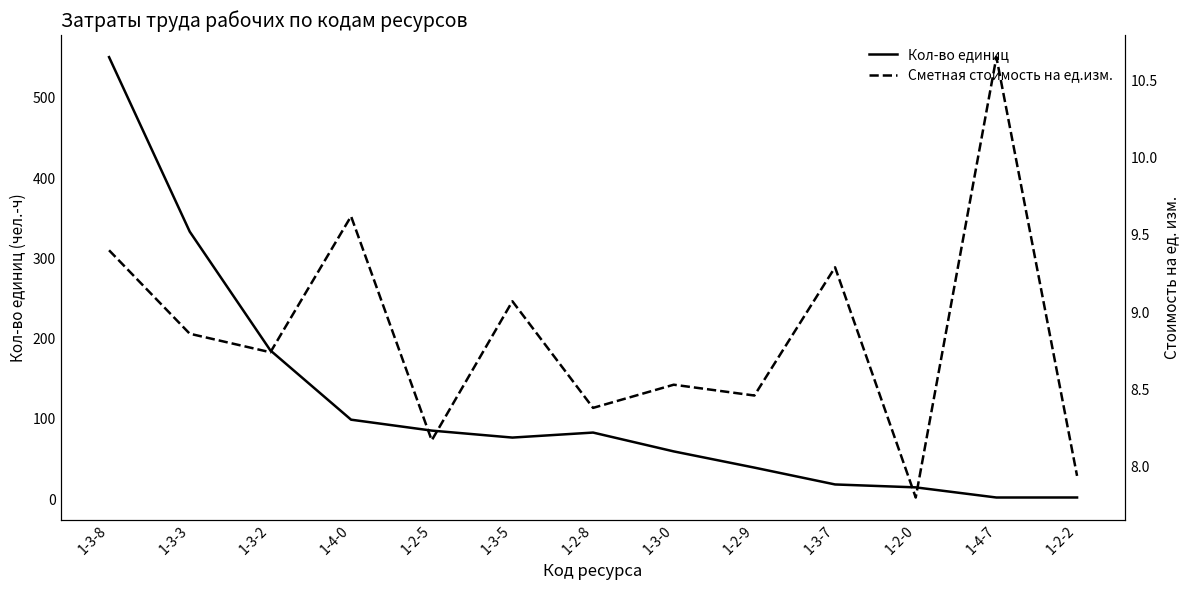

How many lines are shown in the chart?

2